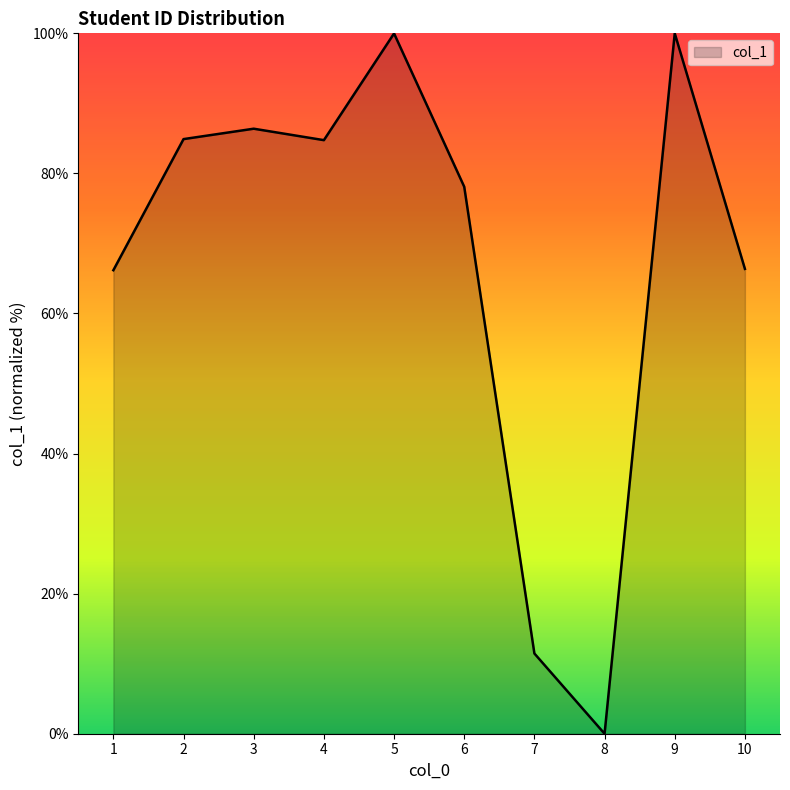

Is it true that the value at 4 is 22.4?

False